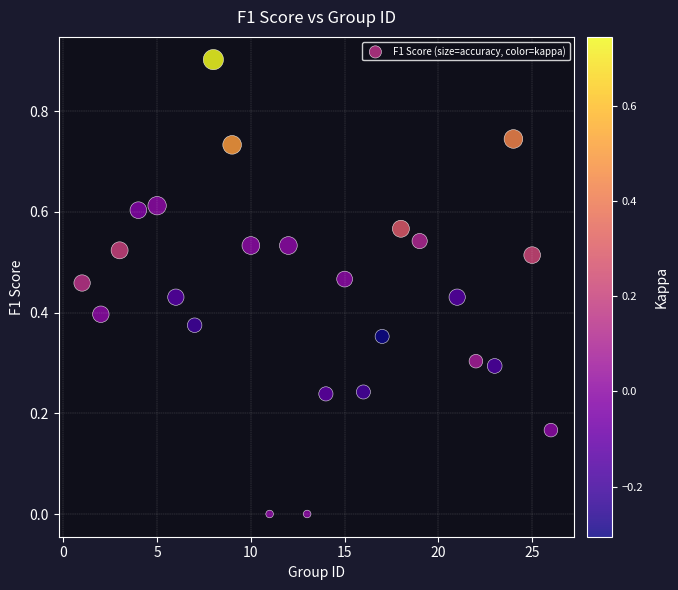

What is the range of X values (max minus min)?

25.0